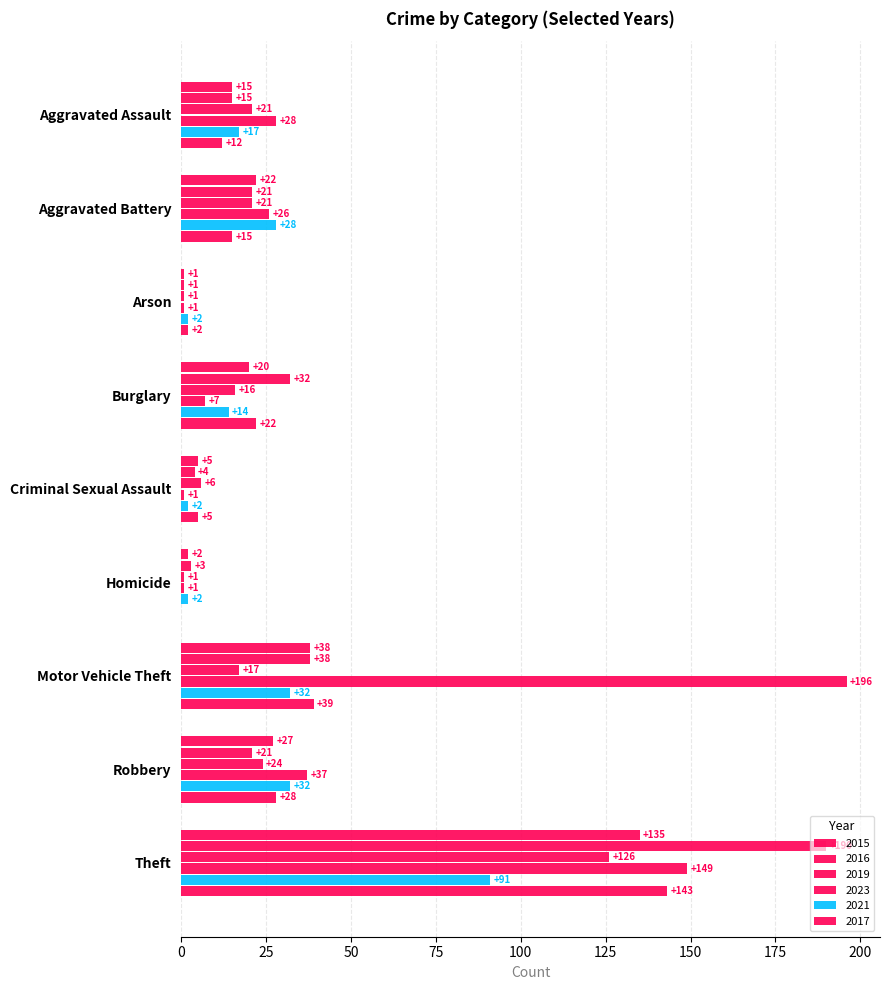

Count the number of categories in the chart.

9